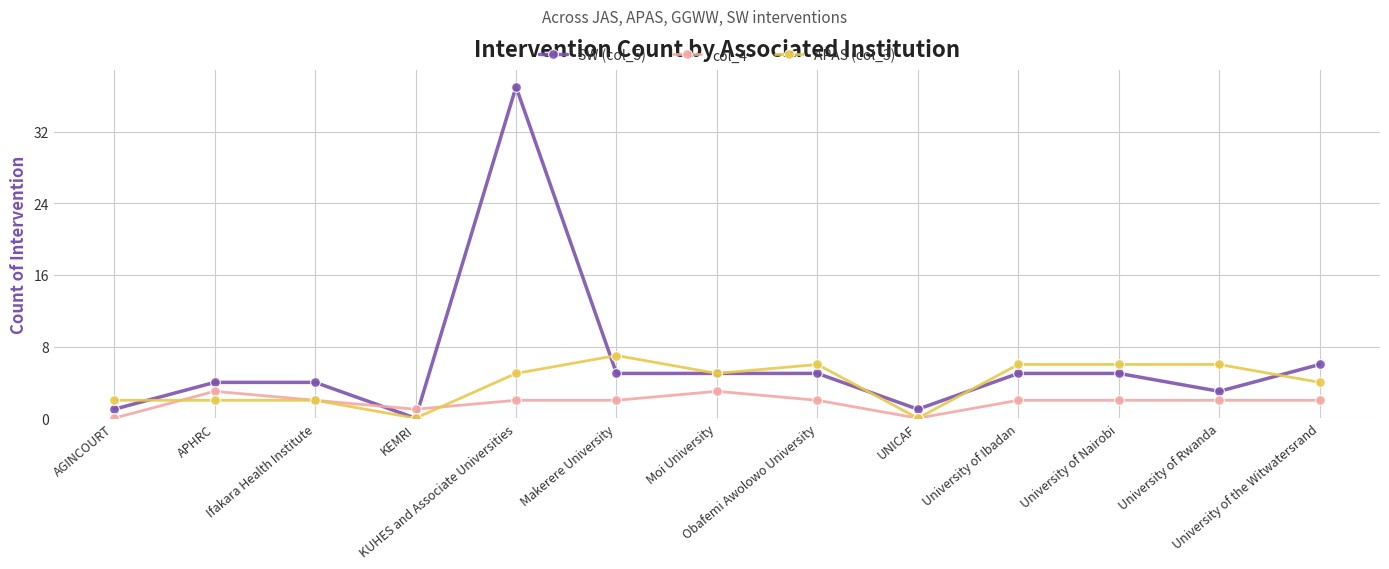

Which series has the widest spread of values?

SW (col_5)